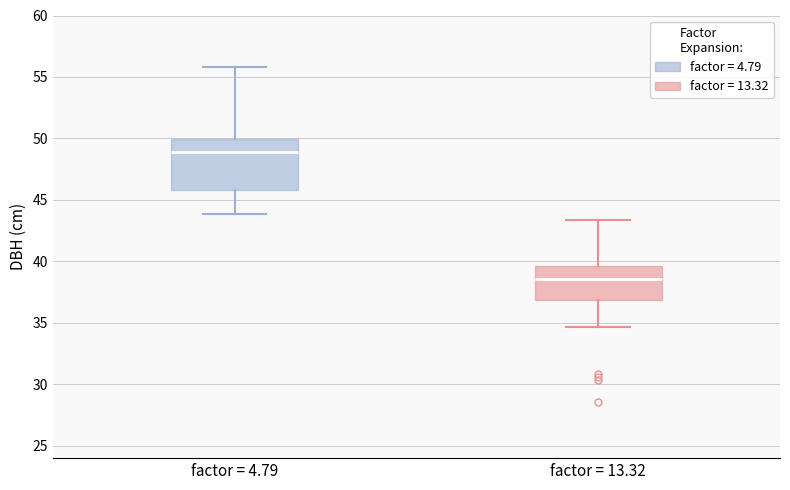

Reading left to right, read every box against the y-axis: the position of its median line, the range the box covers, and the ends of its whiskers. The values are not printed on the chart, so give them approximately, as read against the axis.

factor = 4.79: median 49.0, box 46.0 to 50.0, whiskers 44.0 to 56.0
factor = 13.32: median 38.5, box 37.0 to 39.5, whiskers 34.5 to 43.5